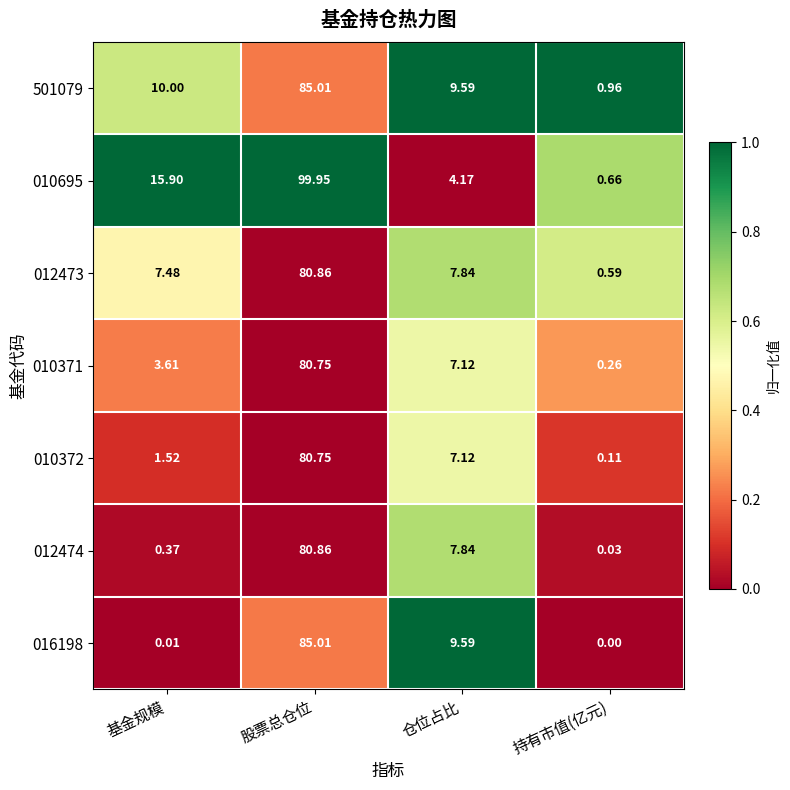

Where does the 010372 series first go above 7?

股票总仓位